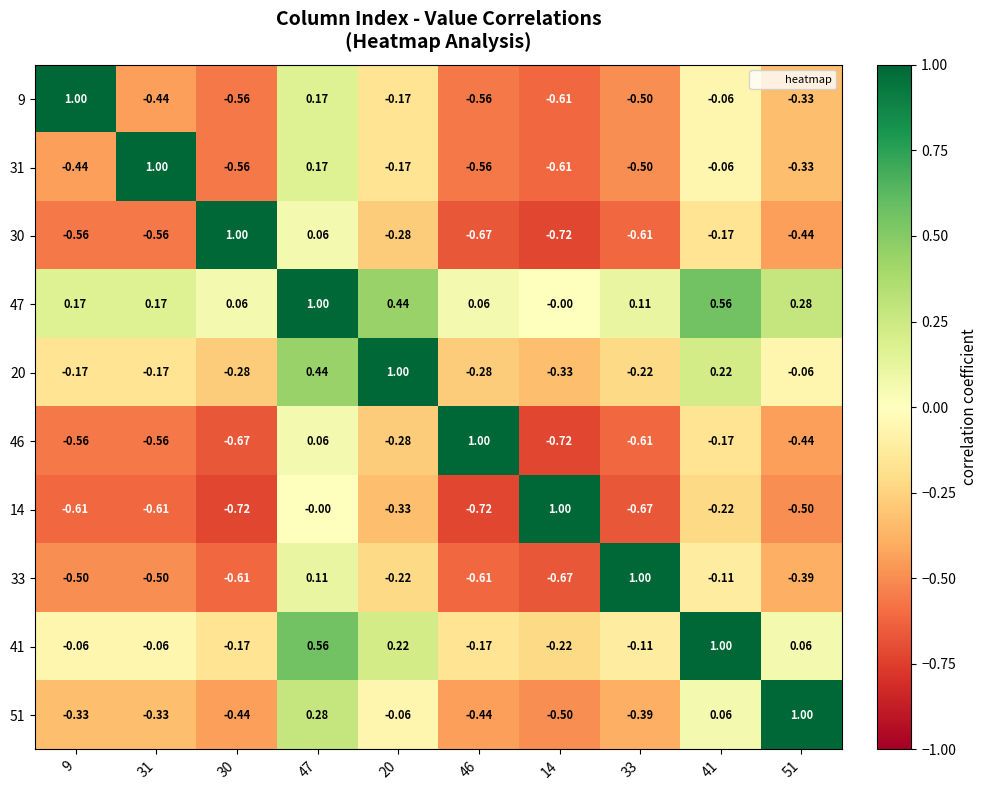

Is the value of 41 at 9 greater than the value of 31 at 14?

Yes